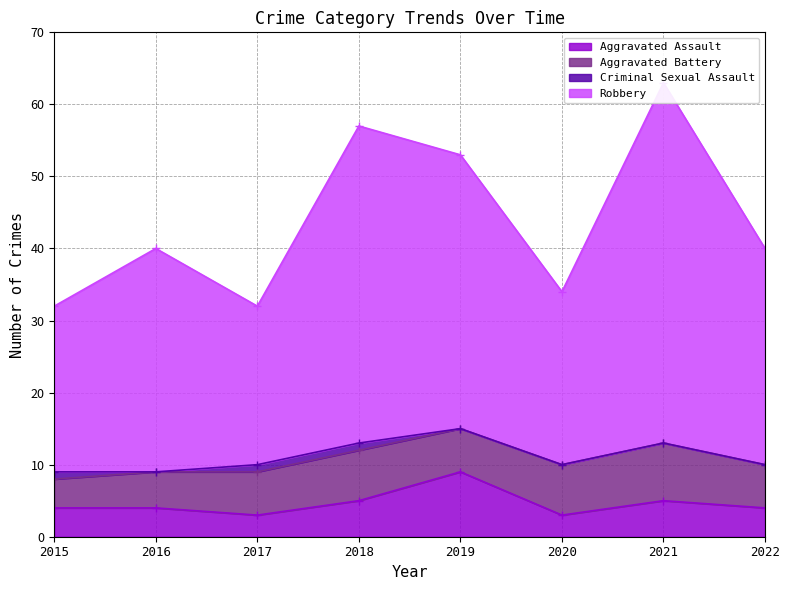

What is the maximum value shown in the chart?

63